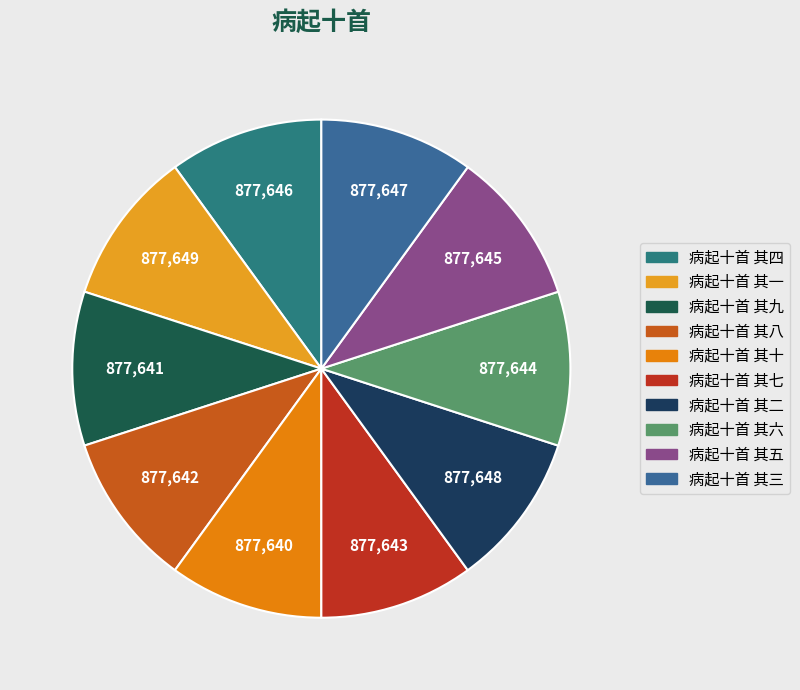

Rank the categories by value from highest to lowest.

病起十首 其一, 病起十首 其二, 病起十首 其三, 病起十首 其四, 病起十首 其五, 病起十首 其六, 病起十首 其七, 病起十首 其八, 病起十首 其九, 病起十首 其十